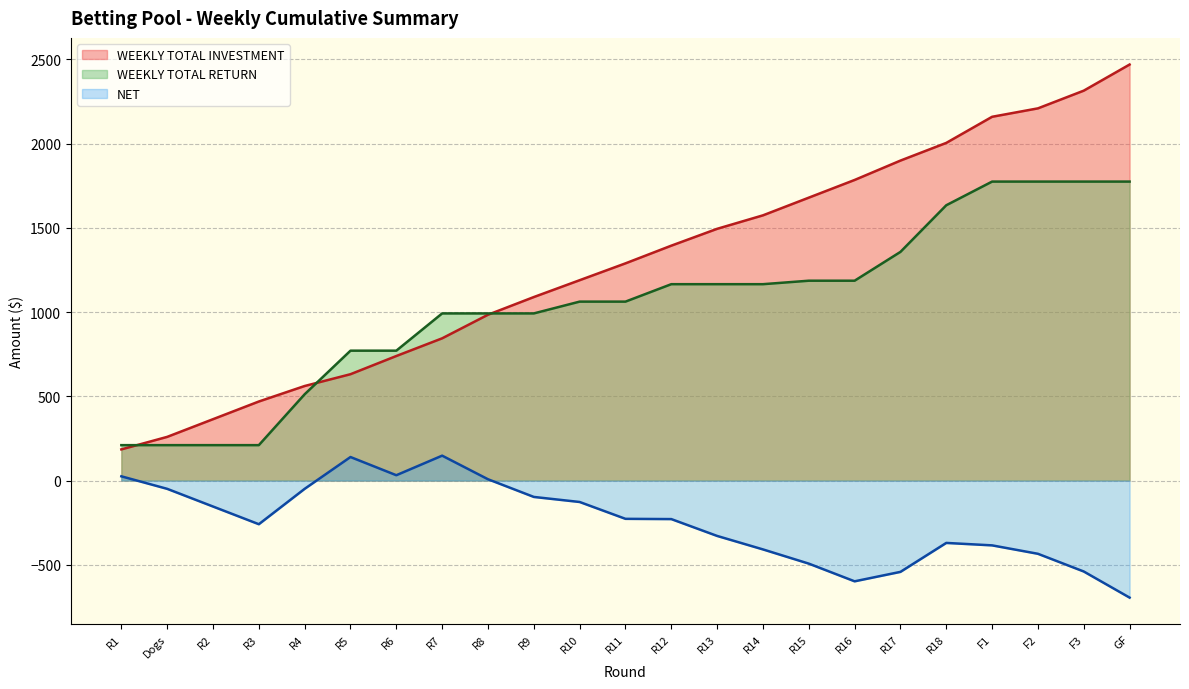

At R10, list the series in order from largest to smallest.

WEEKLY TOTAL INVESTMENT, WEEKLY TOTAL RETURN, NET